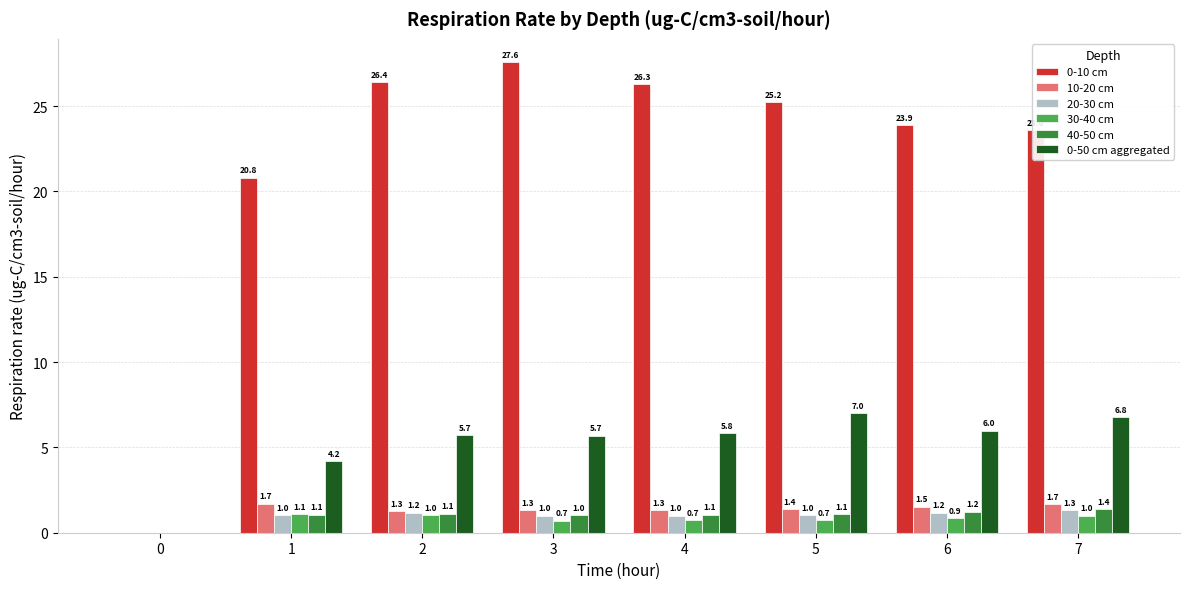

What is the approximate value of 0-10 cm at 2?

26.4